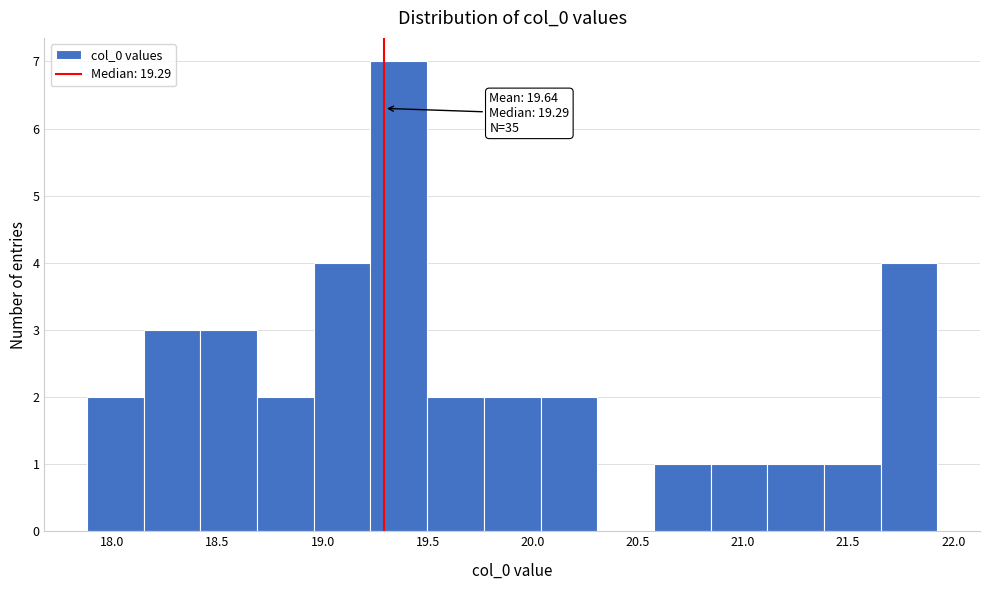

Which range on the x-axis has the tallest bar?

19.25 to 19.50